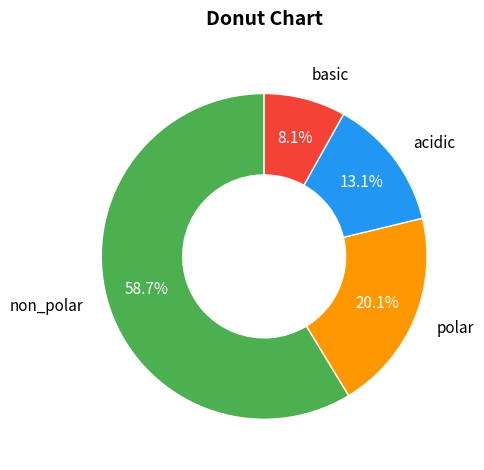

Does acidic account for over 50% of the chart?

No